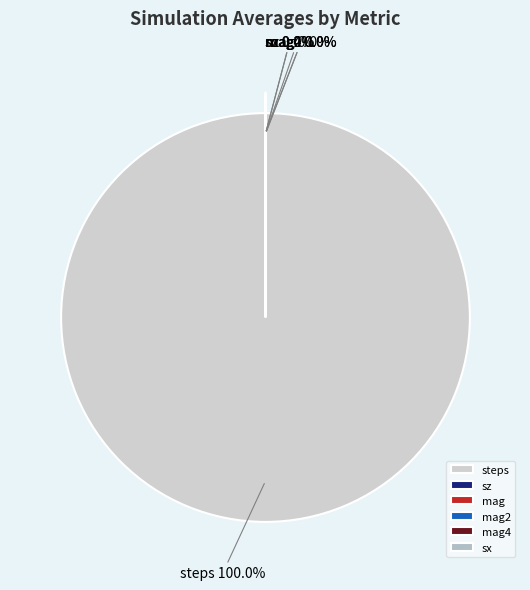

Between mag2 and steps, which is larger?

steps